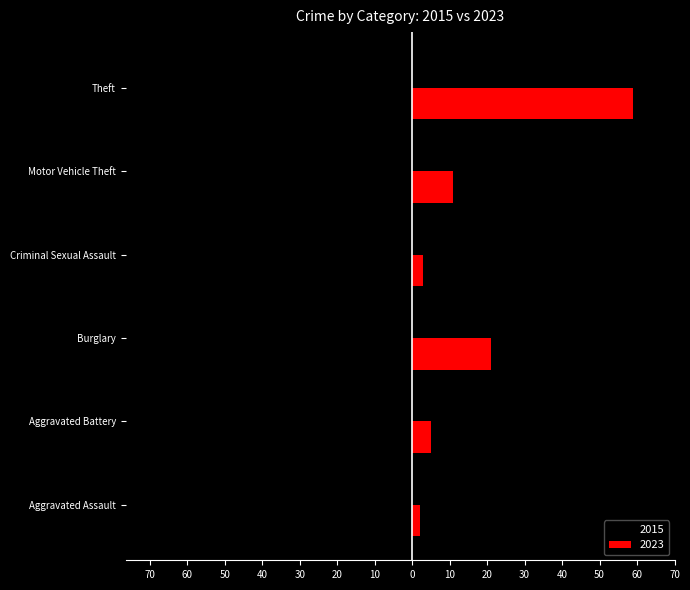

Reading left to right, extract all data points from this chart.

2015: -3	-5	-21	-1	-7	-70
2023: 2	5	21	3	11	59